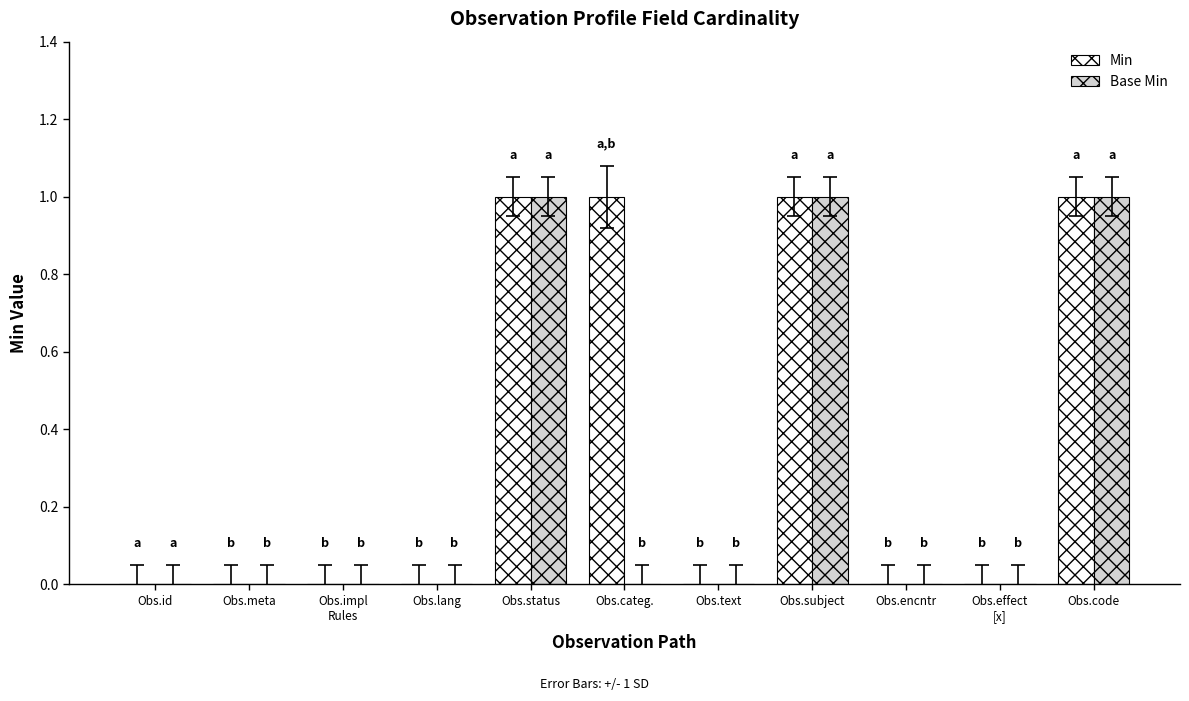

Is the value of Min at Obs.id greater than the value of Base Min at Obs.code?

No